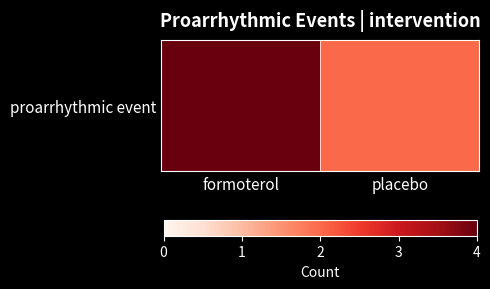

Reading left to right, extract all data points from this chart.

4	2